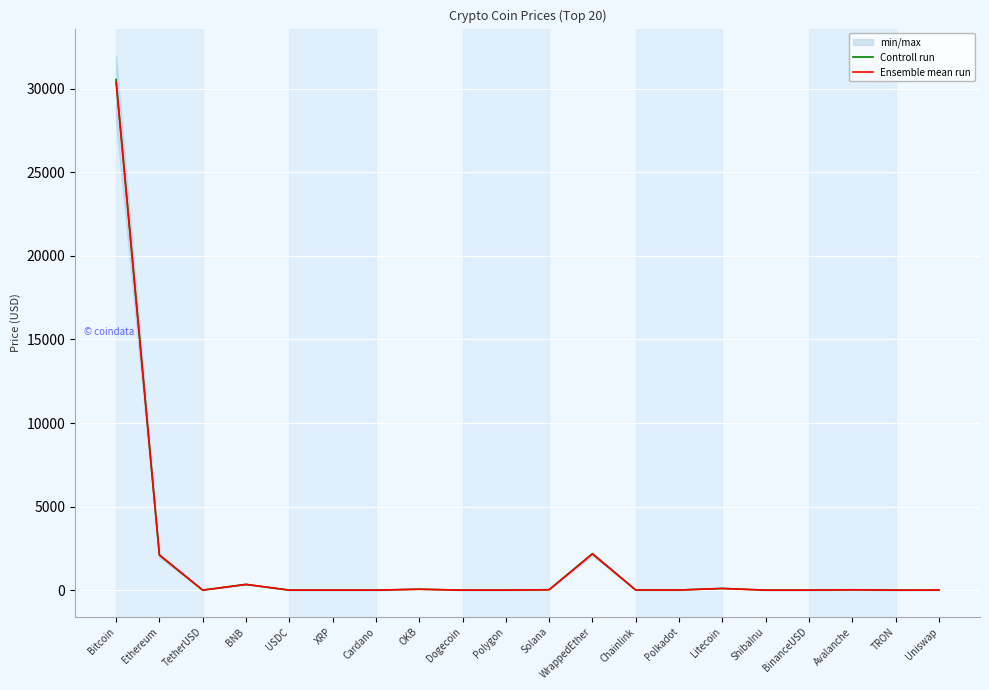

Does the chart display data point markers on the line(s)?

No